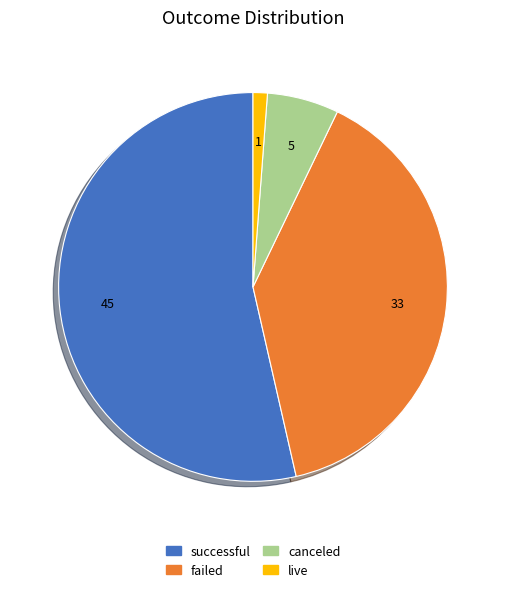

How many slices are in this pie chart?

4